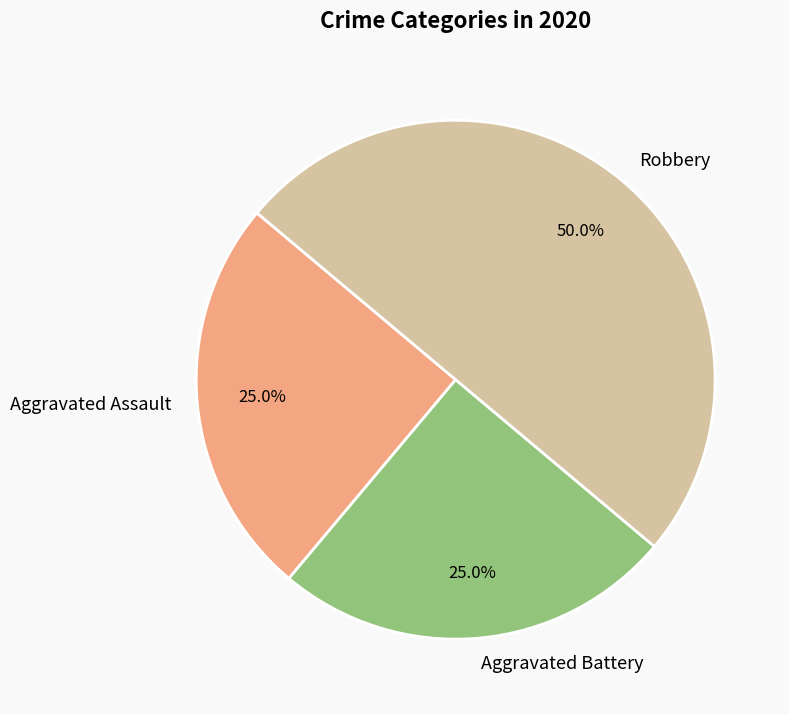

How much of the chart is everything except Aggravated Assault?

75.0%